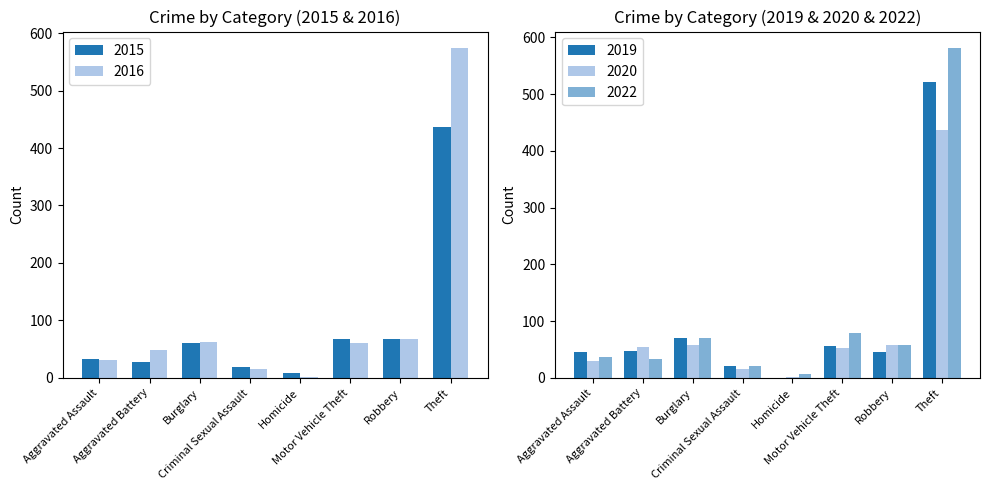

What is the label of the 6th bar from the left?

Motor Vehicle Theft